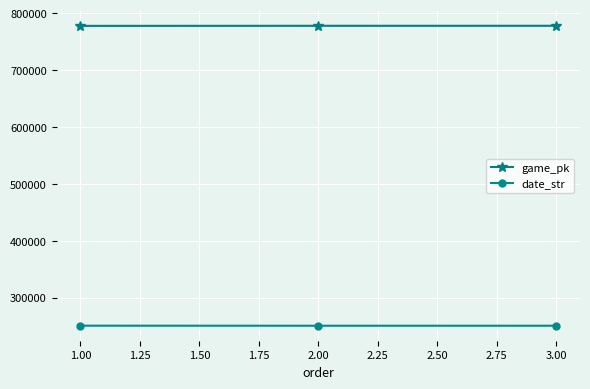

What is the average value of the game_pk series?

777750